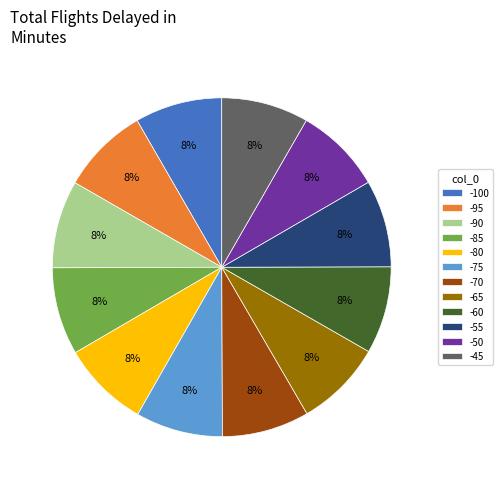

Does -55 represent more than half of the total?

No